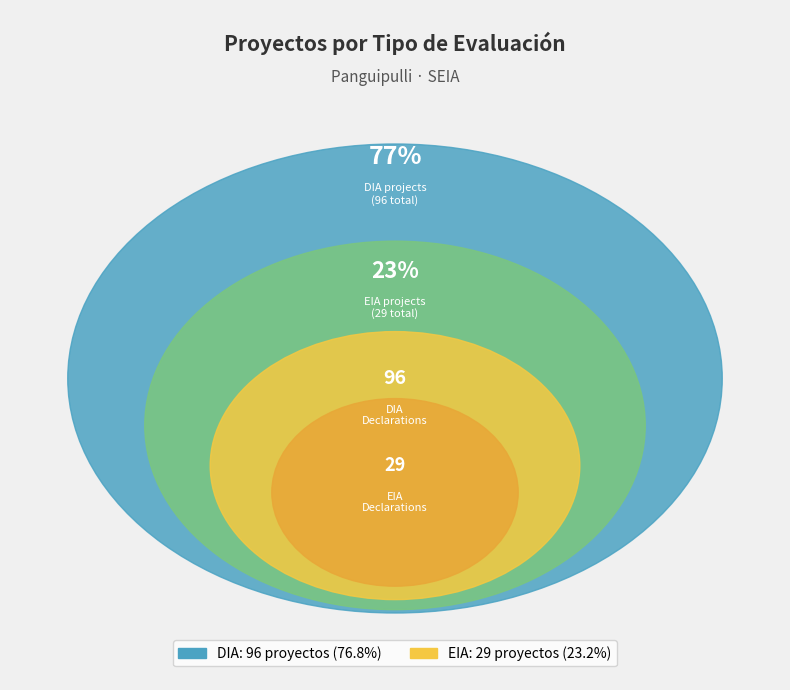

The EIA slice represents 12% of the pie. True or false?

False